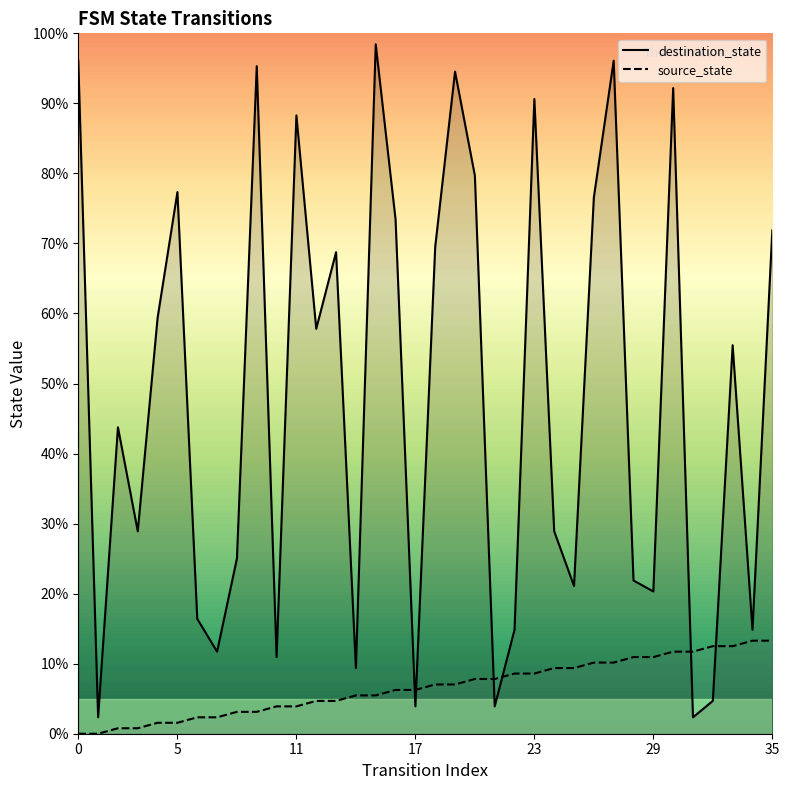

At which label is source_state closest to 6?

16